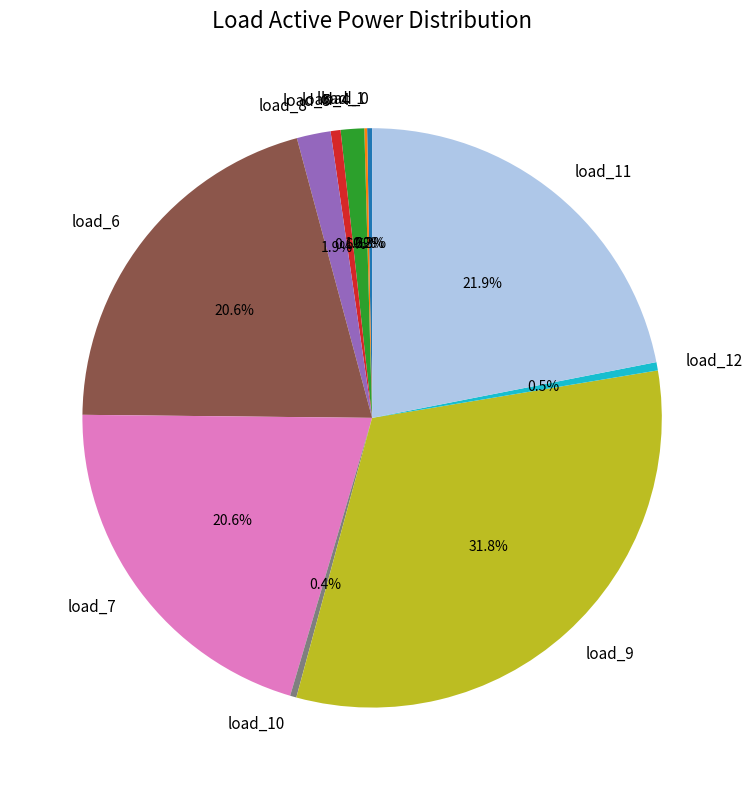

How much of the chart is everything except load_7?

79.4%